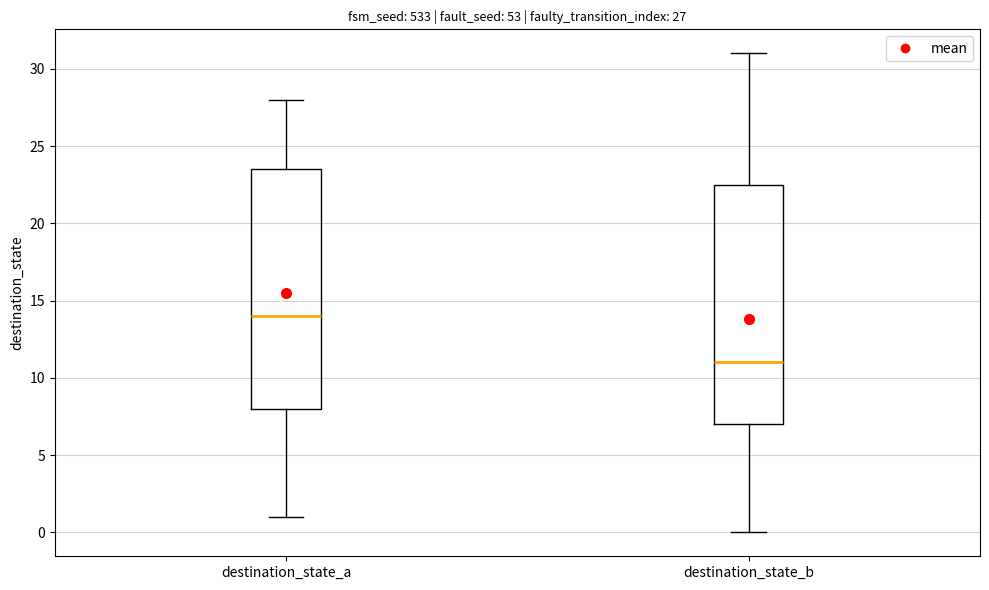

Which box has the lowest median line?

destination_state_b